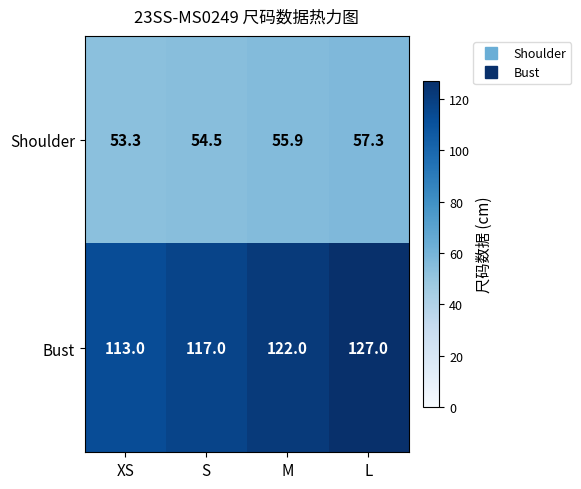

What is the difference between the maximum and minimum values in the Bust series?

14.0